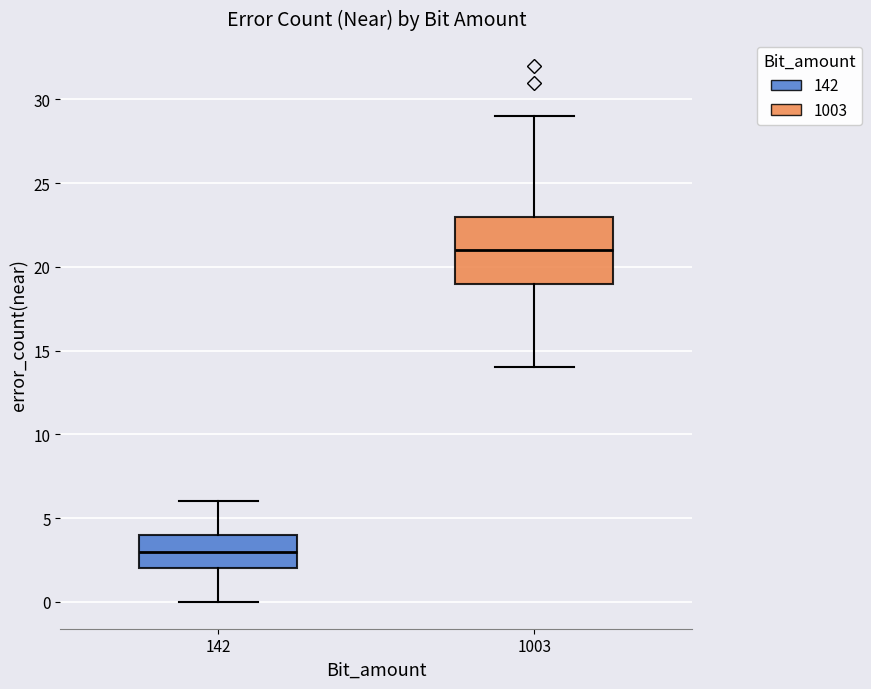

Reading left to right, read every box against the y-axis: the position of its median line, the range the box covers, and the ends of its whiskers. The values are not printed on the chart, so give them approximately, as read against the axis.

142: median 3, box 2 to 4, whiskers 0 to 6
1003: median 21, box 19 to 23, whiskers 14 to 29